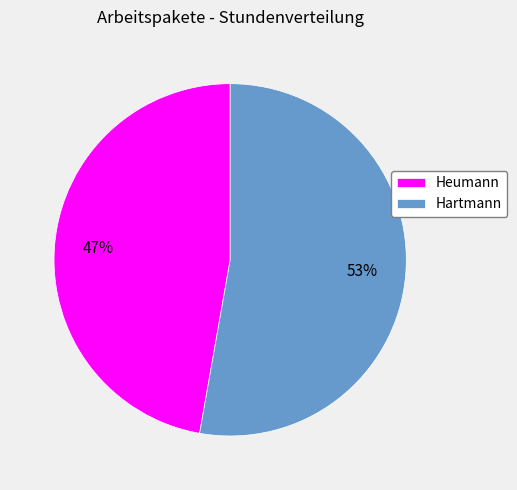

Does any single category account for the majority?

Yes